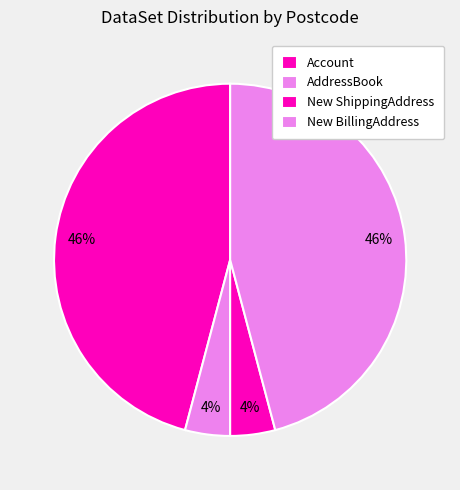

What is the ratio of the value at AddressBook to the value at New BillingAddress?

0.1